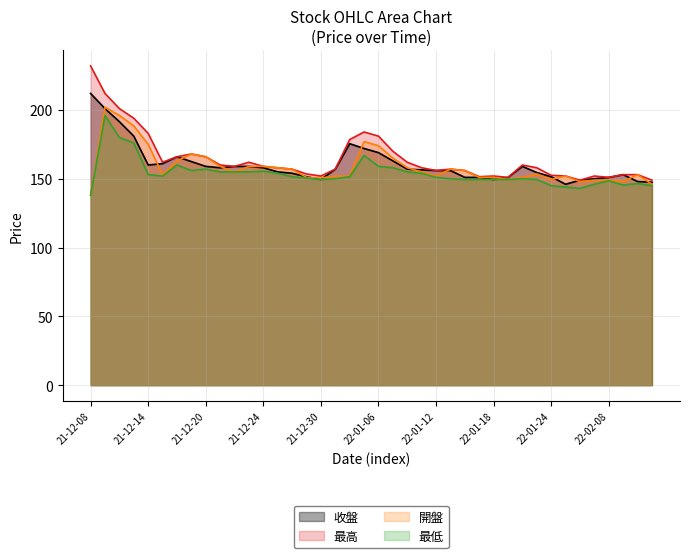

What are all the series names shown in the legend?

收盤, 最高, 開盤, 最低